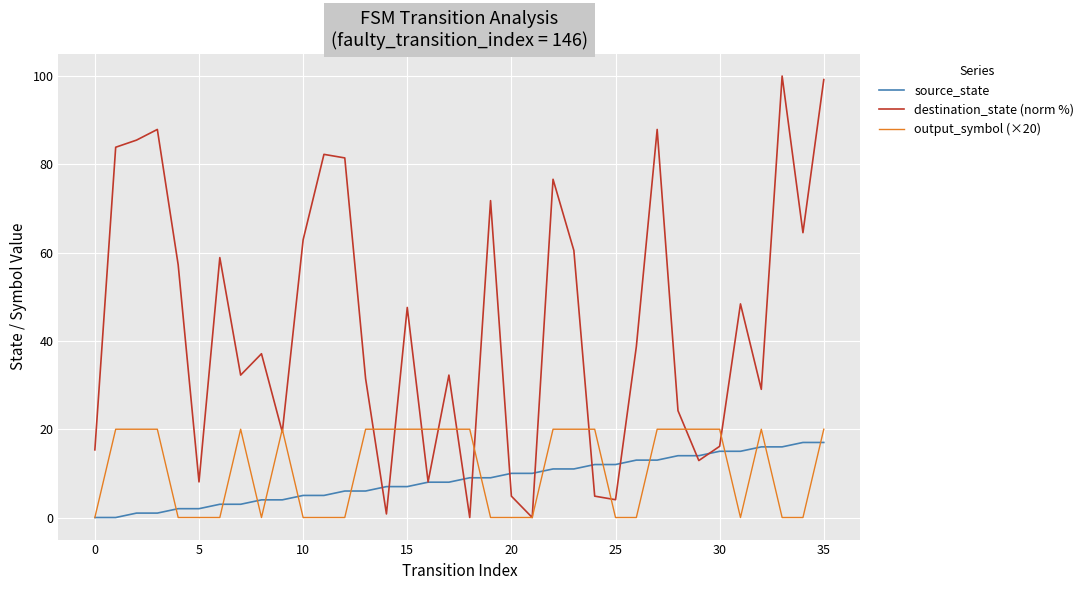

Rank the series by their maximum value, from lowest to highest.

source_state, output_symbol (×20), destination_state (norm %)